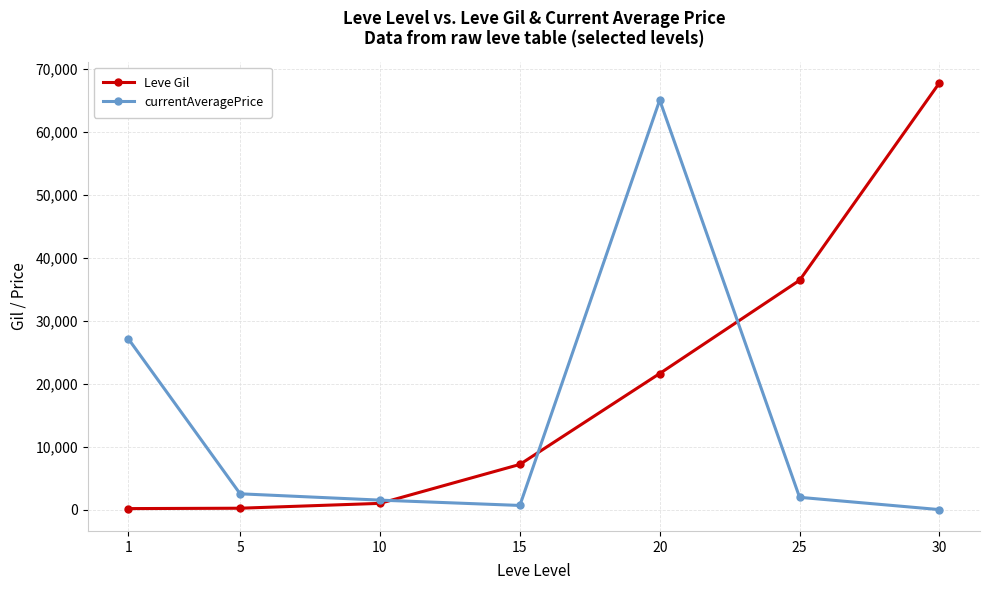

What is the value of the Leve Gil point at the 1st from the left?

160.0